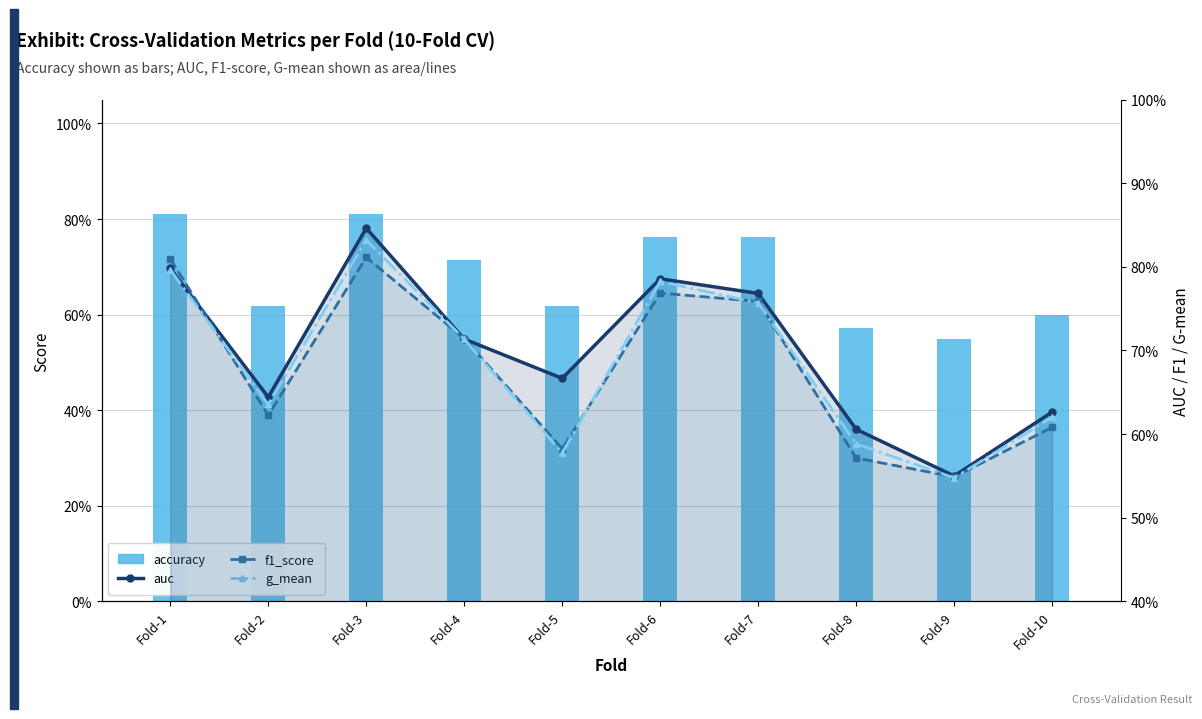

Reading left to right, what are all the values shown in this chart?

accuracy: 0.8	0.6	0.8	0.7	0.6	0.8	0.8	0.6	0.6	0.6
auc: 0.8	0.6	0.8	0.7	0.7	0.8	0.8	0.6	0.6	0.6
f1_score: 0.8	0.6	0.8	0.7	0.6	0.8	0.8	0.6	0.5	0.6
g_mean: 0.8	0.6	0.8	0.7	0.6	0.8	0.8	0.6	0.5	0.6